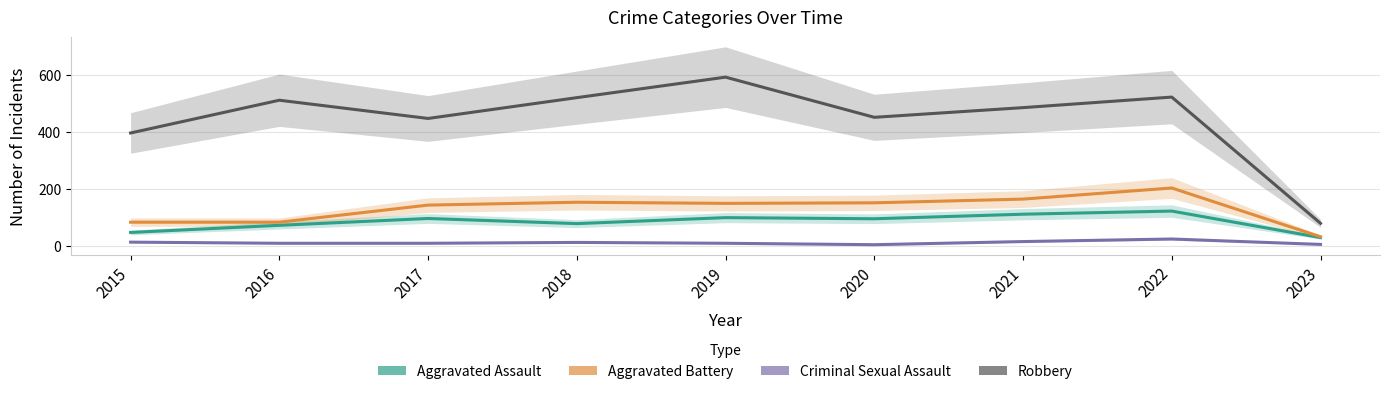

How many interior local peaks does the Criminal Sexual Assault series have?

2